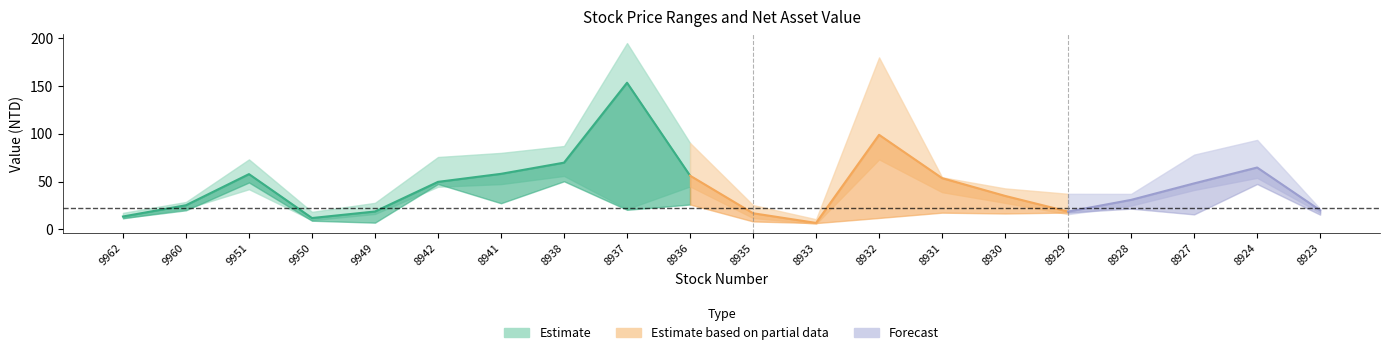

What is the difference between the highest and lowest values at 8923?

6.1